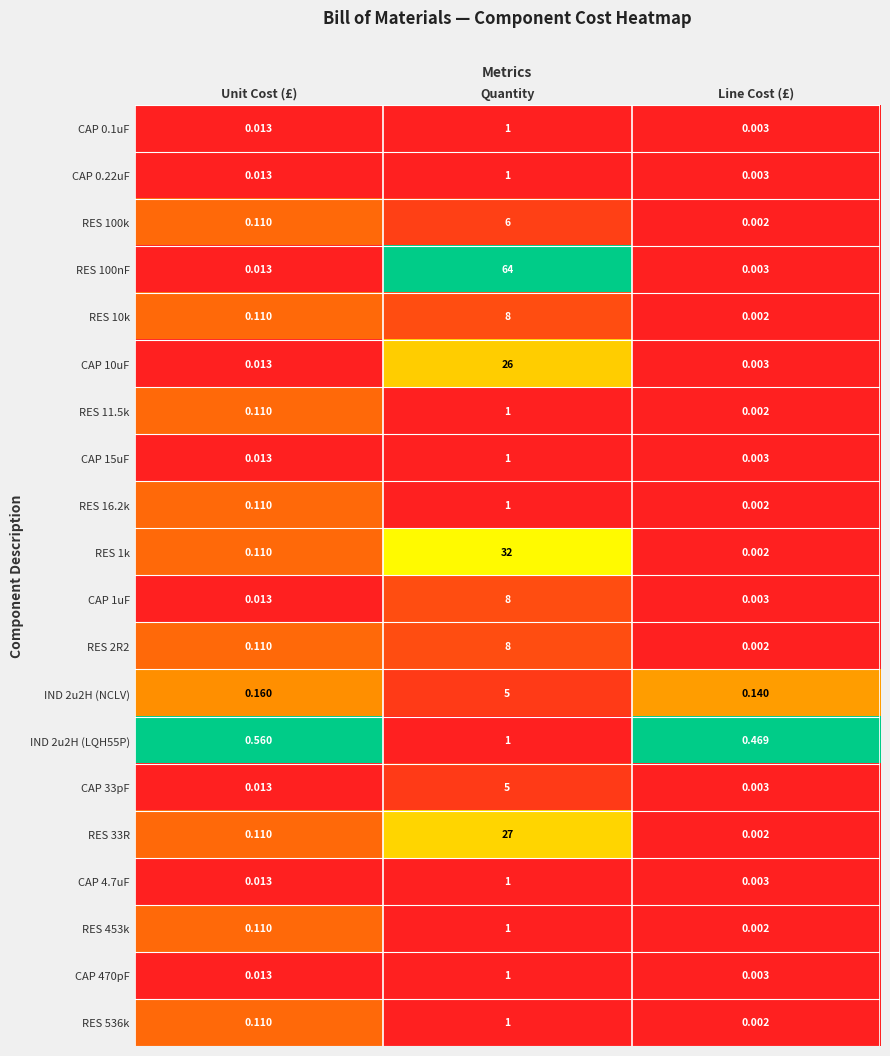

How many categories are shown in the chart?

3